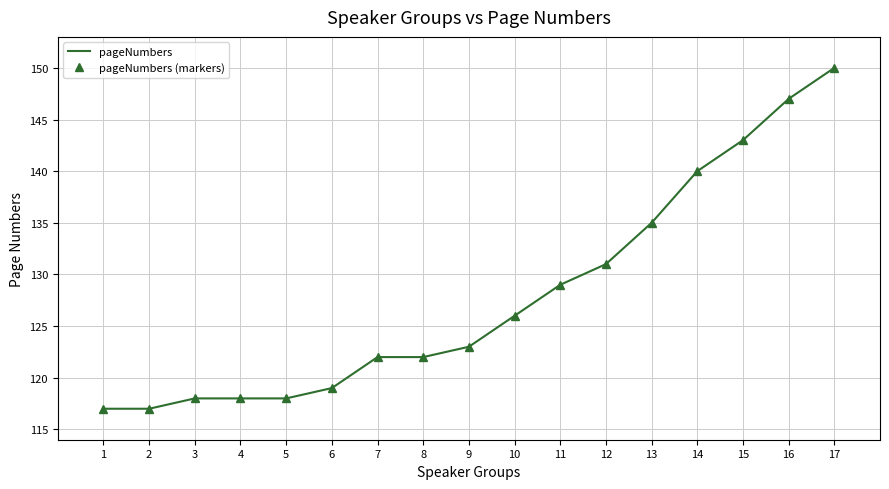

Reading left to right, what are all the values shown in this chart?

pageNumbers: 1=117	2=117	3=118	4=118	5=118	6=119	7=122	8=122	9=123	10=126	11=129	12=131	13=135	14=140	15=143	16=147	17=150
pageNumbers (markers): 1=117	2=117	3=118	4=118	5=118	6=119	7=122	8=122	9=123	10=126	11=129	12=131	13=135	14=140	15=143	16=147	17=150